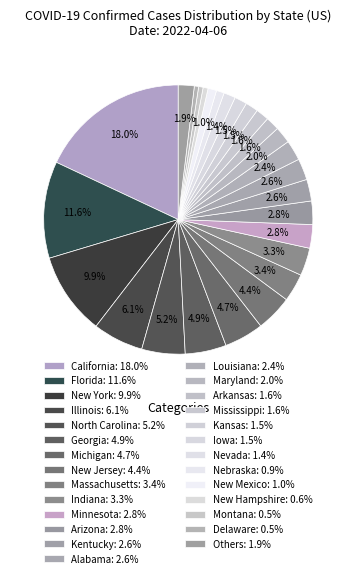

Does any single category account for the majority?

No